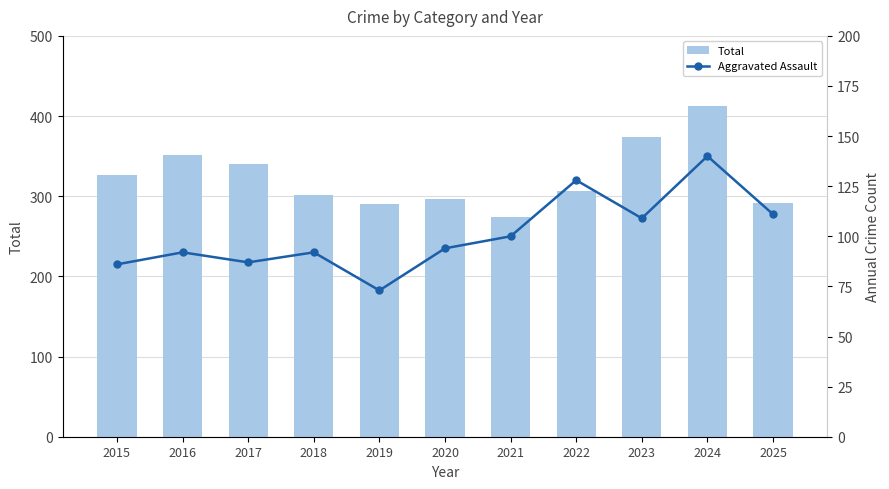

At which category is the sum across all series the highest?

2024